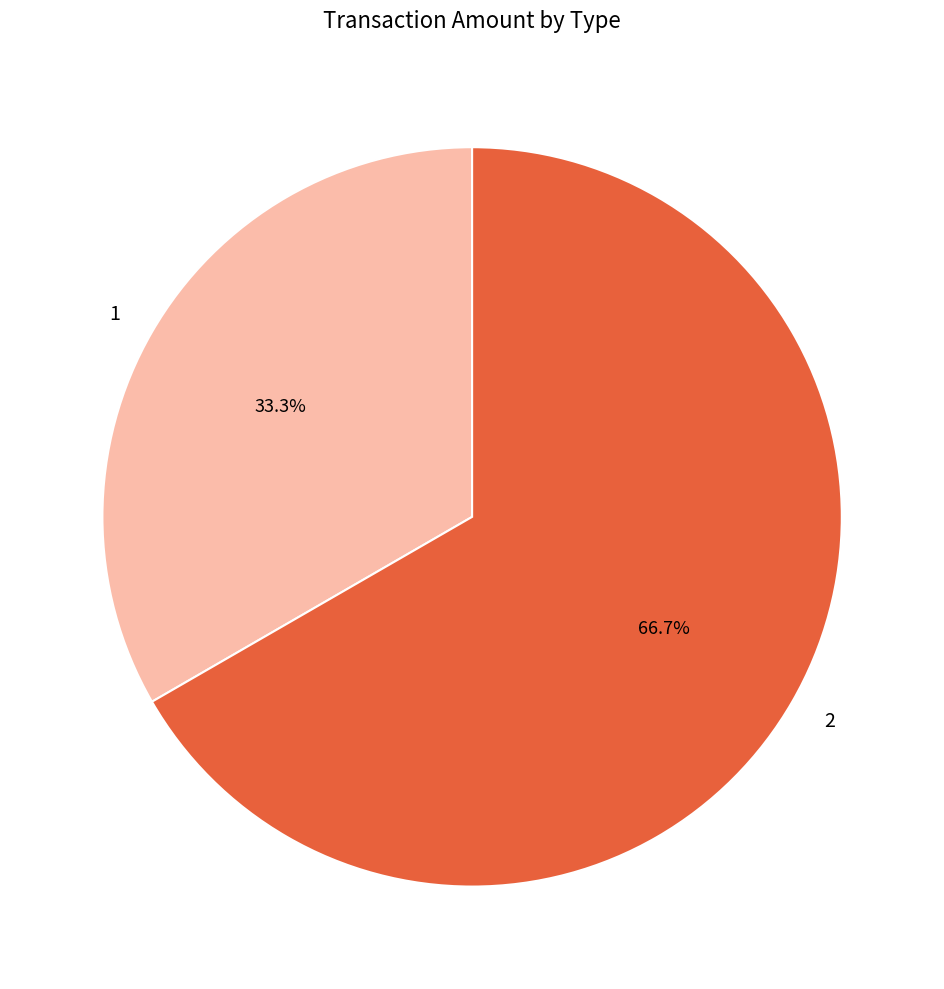

Combined, do 2 and 1 account for over 50%?

Yes